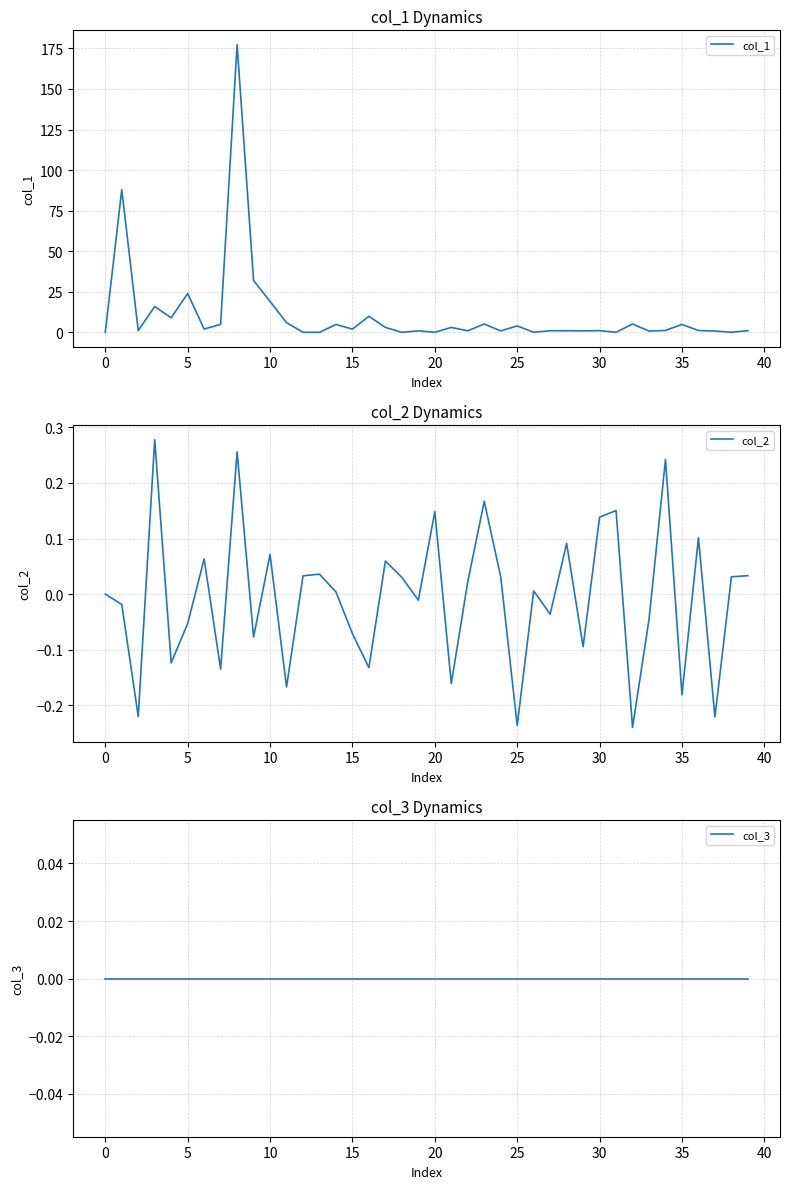

What is the maximum value for col_1?

177.3